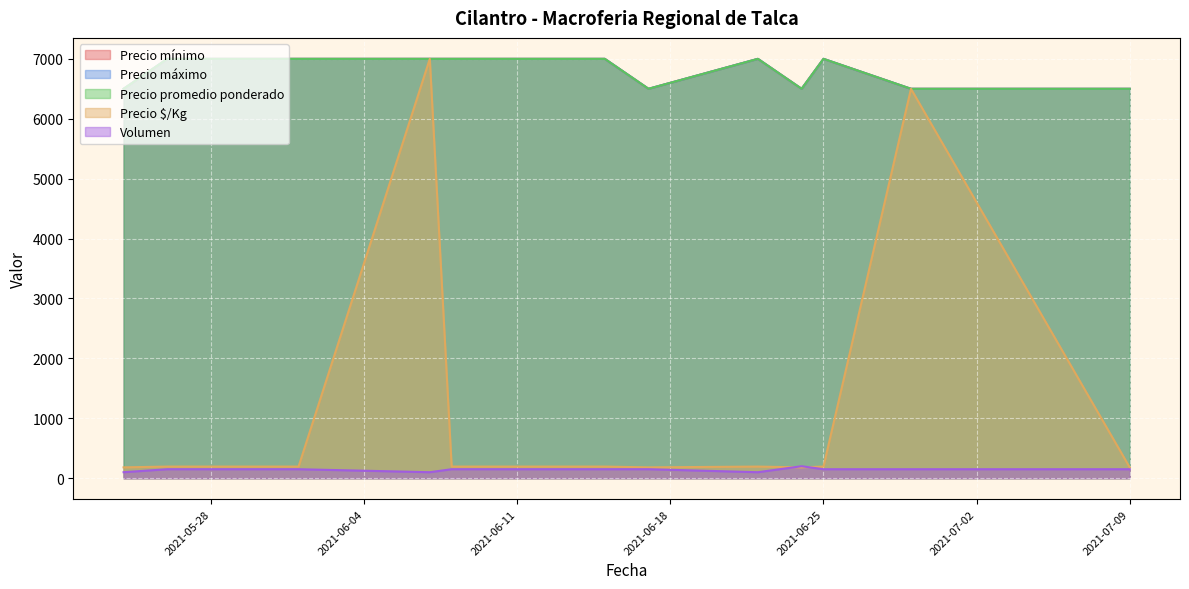

What position from the left is 2021-05-26?

2